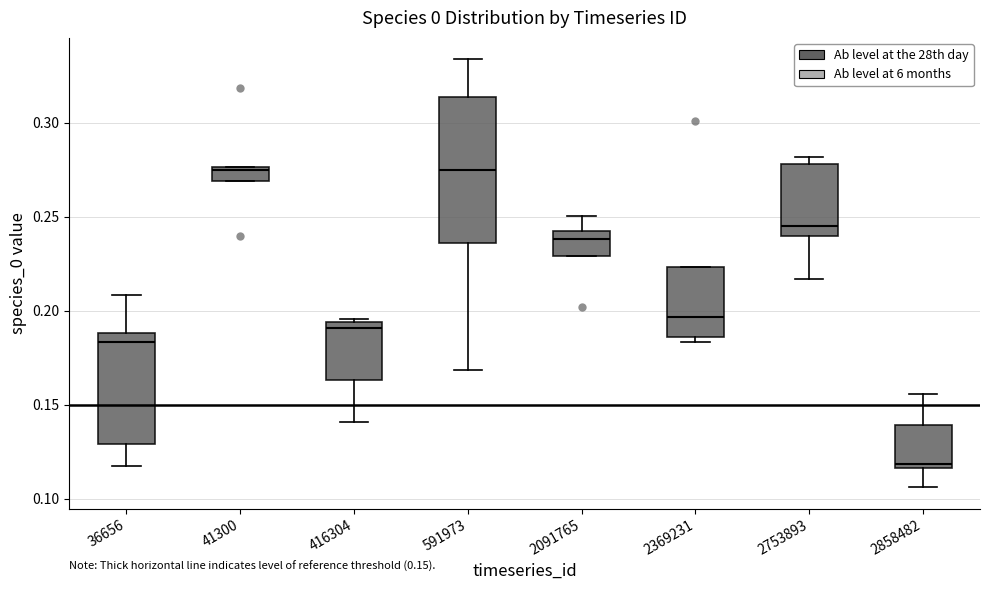

Comparing the boxes themselves (not the whiskers), which one is the tallest?

591973